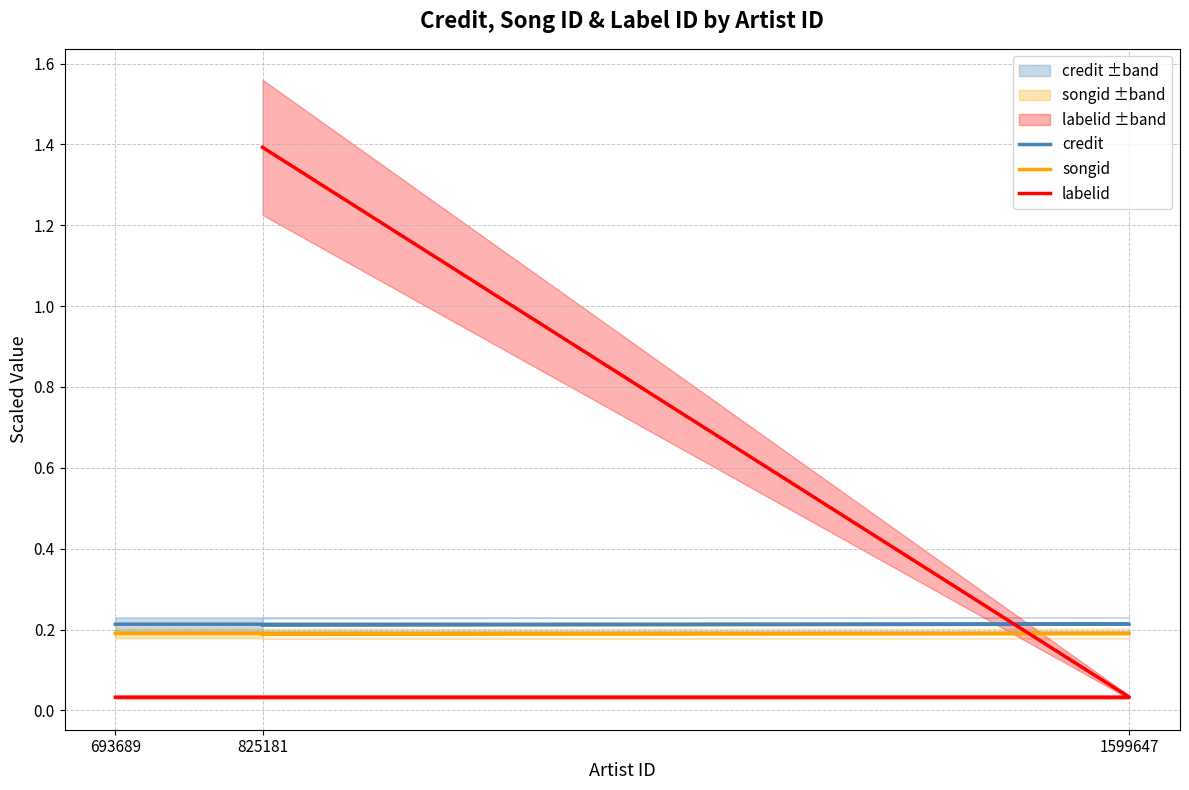

What is the label of the 3rd point from the right?

693689